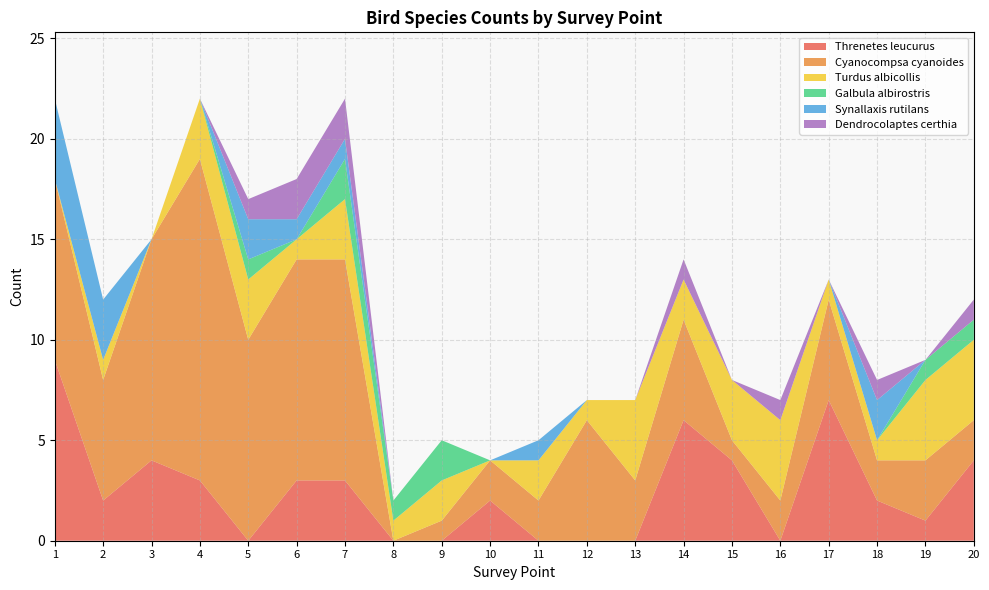

Reading left to right, transcribe all the data shown in this chart.

Threnetes leucurus: 1=9	2=2	3=4	4=3	5=0	6=3	7=3	8=0	9=0	10=2	11=0	12=0	13=0	14=6	15=4	16=0	17=7	18=2	19=1	20=4
Cyanocompsa cyanoides: 1=9	2=6	3=11	4=16	5=10	6=11	7=11	8=0	9=1	10=2	11=2	12=6	13=3	14=5	15=1	16=2	17=5	18=2	19=3	20=2
Turdus albicollis: 1=0	2=1	3=0	4=3	5=3	6=1	7=3	8=1	9=2	10=0	11=2	12=1	13=4	14=2	15=3	16=4	17=1	18=1	19=4	20=4
Galbula albirostris: 1=0	2=0	3=0	4=0	5=1	6=0	7=2	8=1	9=2	10=0	11=0	12=0	13=0	14=0	15=0	16=0	17=0	18=0	19=1	20=1
Synallaxis rutilans: 1=4	2=3	3=0	4=0	5=2	6=1	7=1	8=0	9=0	10=0	11=1	12=0	13=0	14=0	15=0	16=0	17=0	18=2	19=0	20=0
Dendrocolaptes certhia: 1=0	2=0	3=0	4=0	5=1	6=2	7=2	8=0	9=0	10=0	11=0	12=0	13=0	14=1	15=0	16=1	17=0	18=1	19=0	20=1